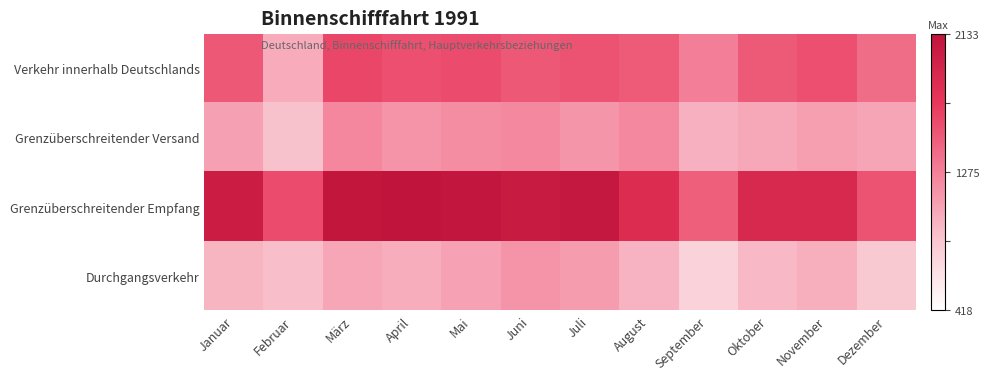

What is the minimum value shown in the chart?

0.2